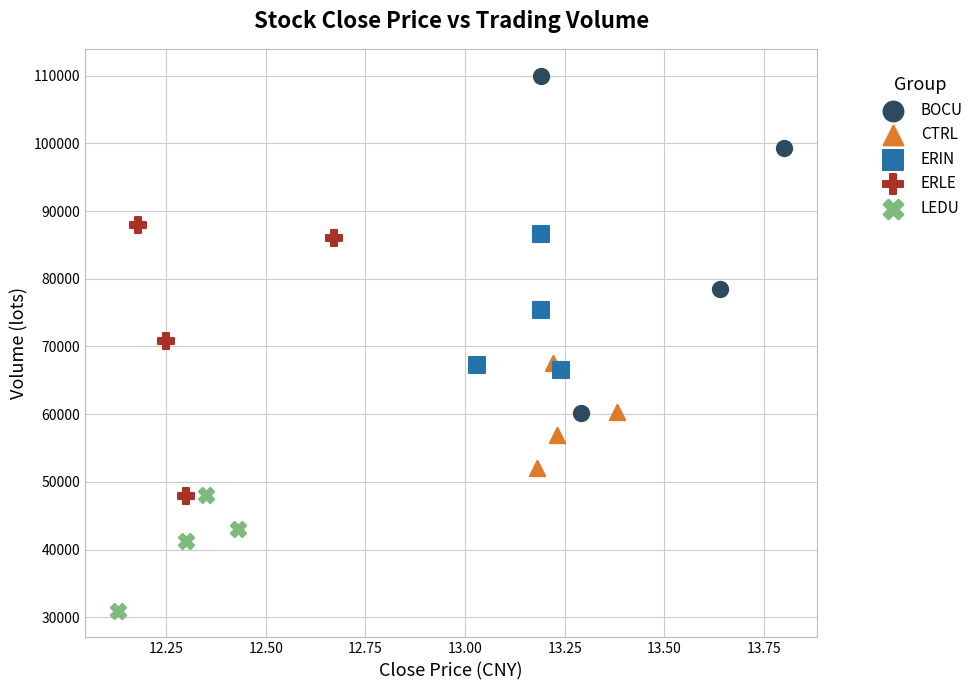

Which series contains the lowest Y value?

LEDU